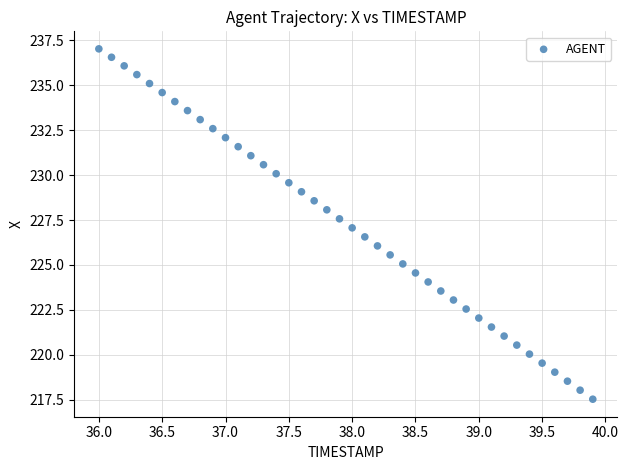

What is the range of Y values (max minus min)?

19.5